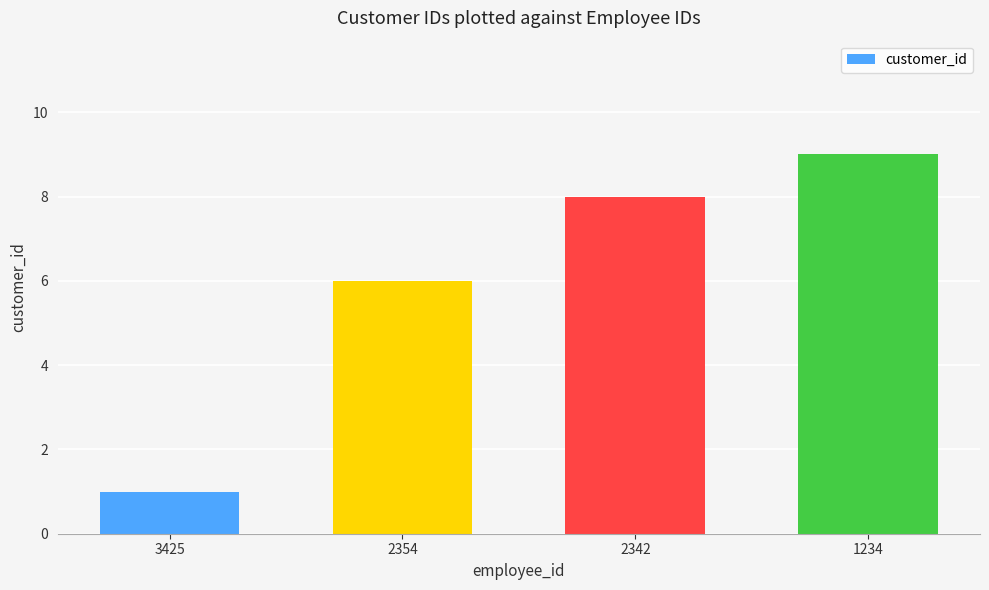

Reading left to right, extract all data points from this chart.

1	6	8	9